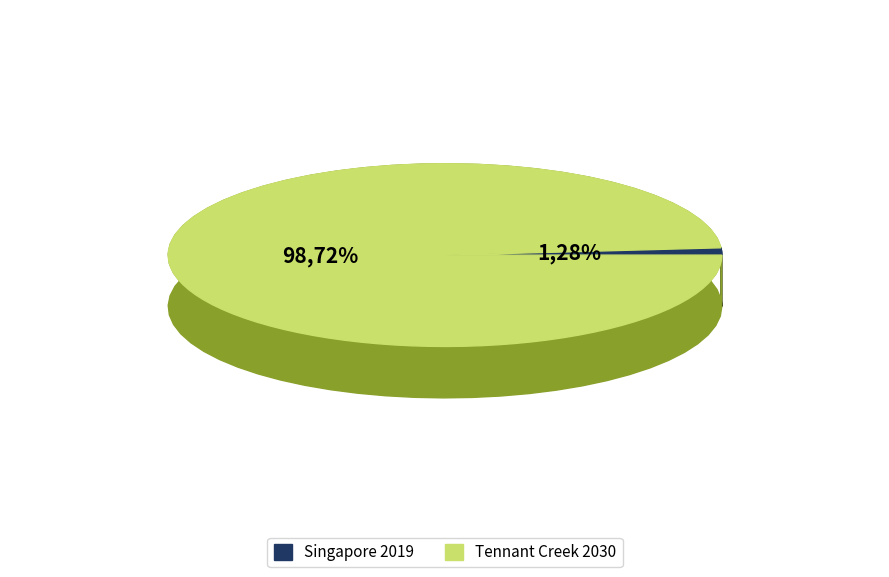

Between Singapore 2019 and Tennant Creek 2030, which is larger?

Tennant Creek 2030